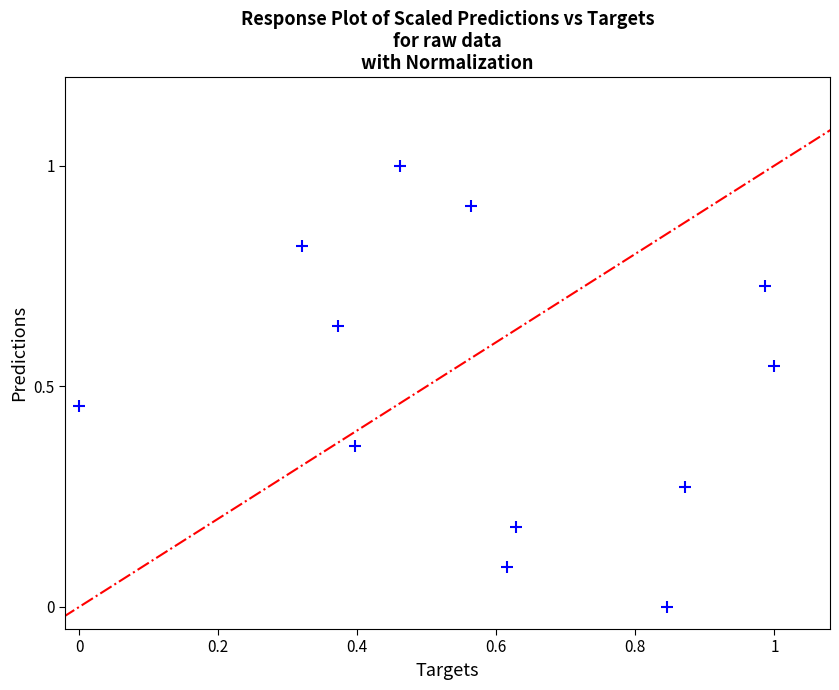

What is the range of Y values (max minus min)?

1.0